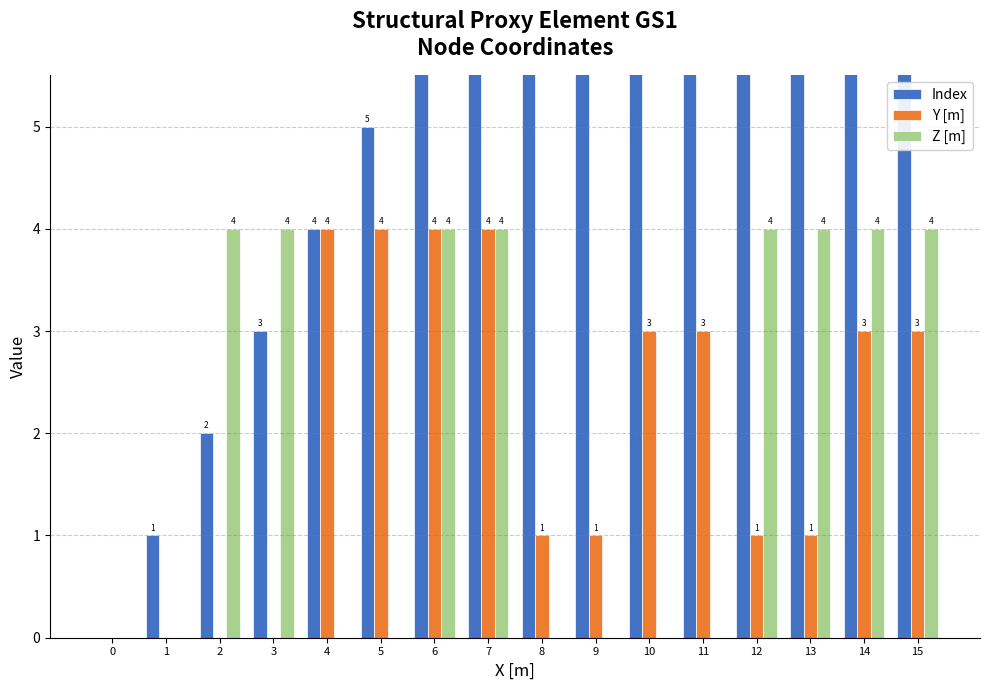

Which series changed the most between 1 and 6?

Index